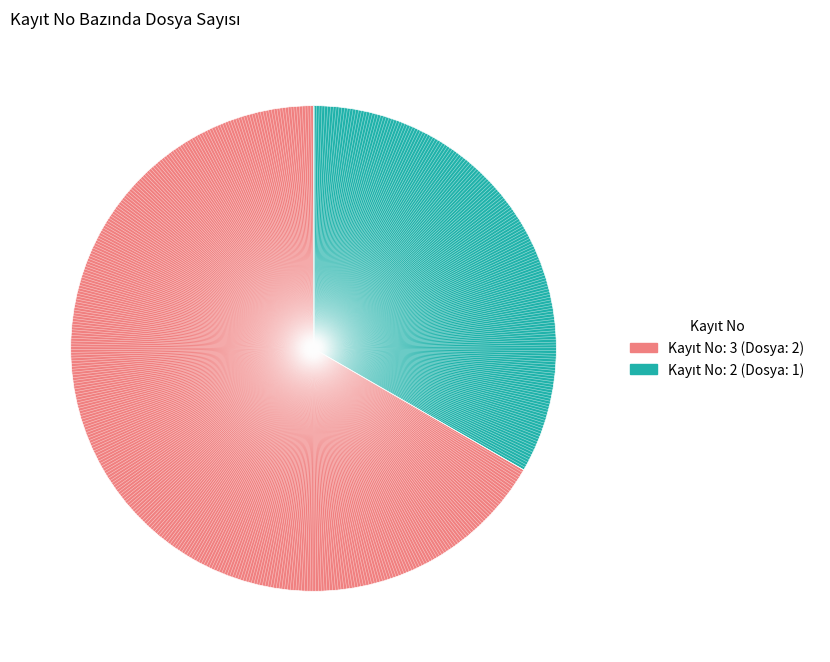

Is there a majority slice in this chart?

Yes